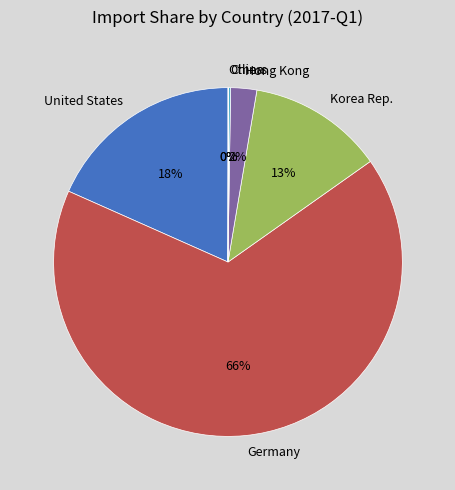

To the nearest percent, what is the average slice percentage?

17%